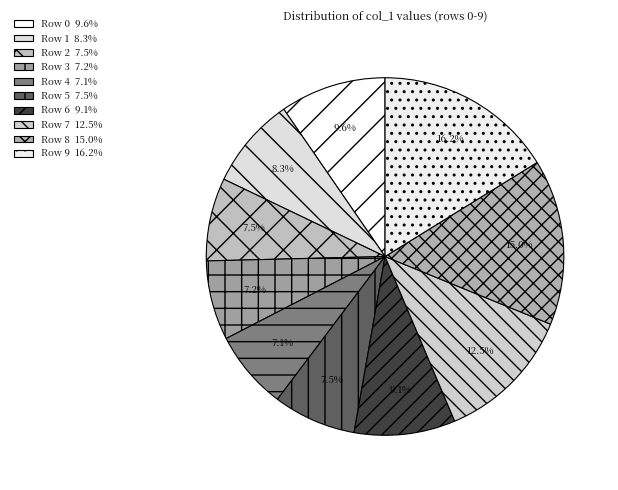

How many slices are in this pie chart?

10